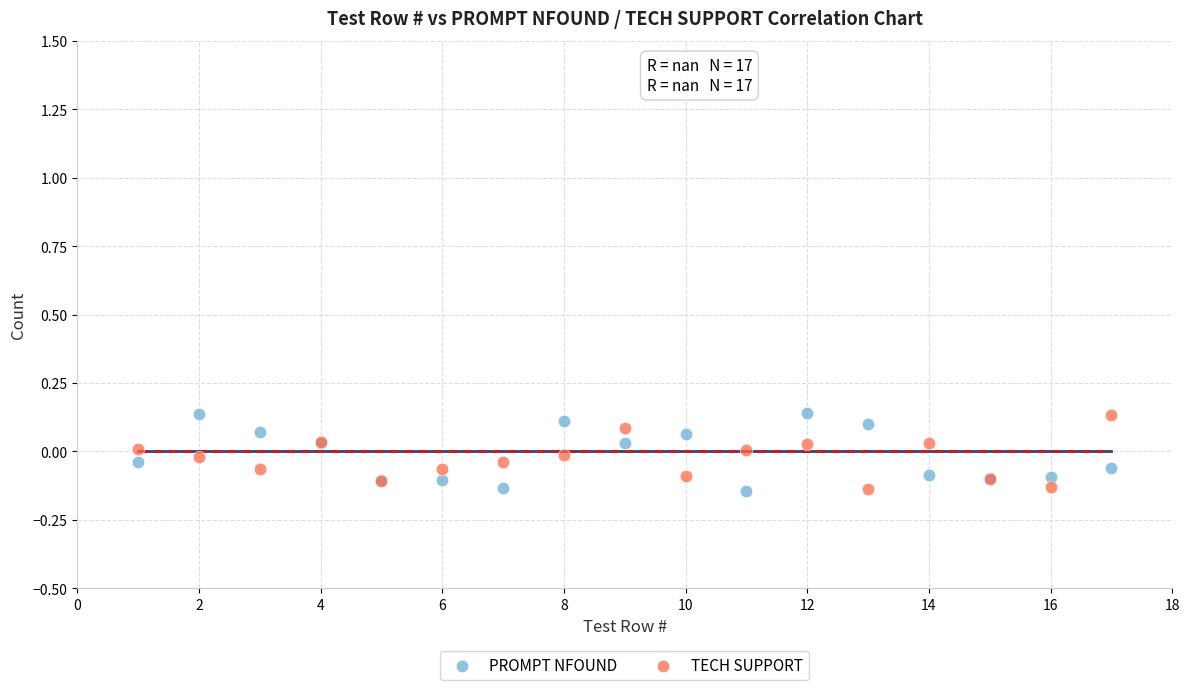

What is the X range (max minus min) for the scatter plot?

16.0